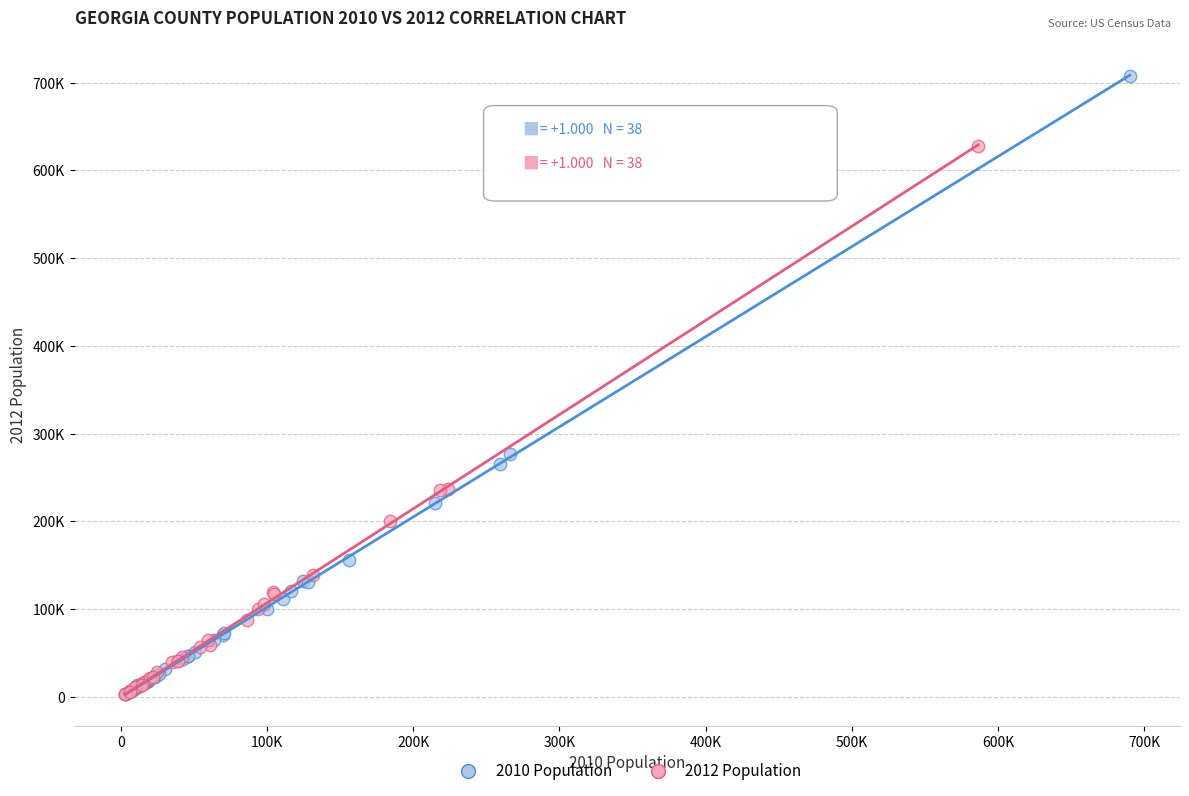

What are all the series names shown in the legend?

2010 Population, 2012 Population